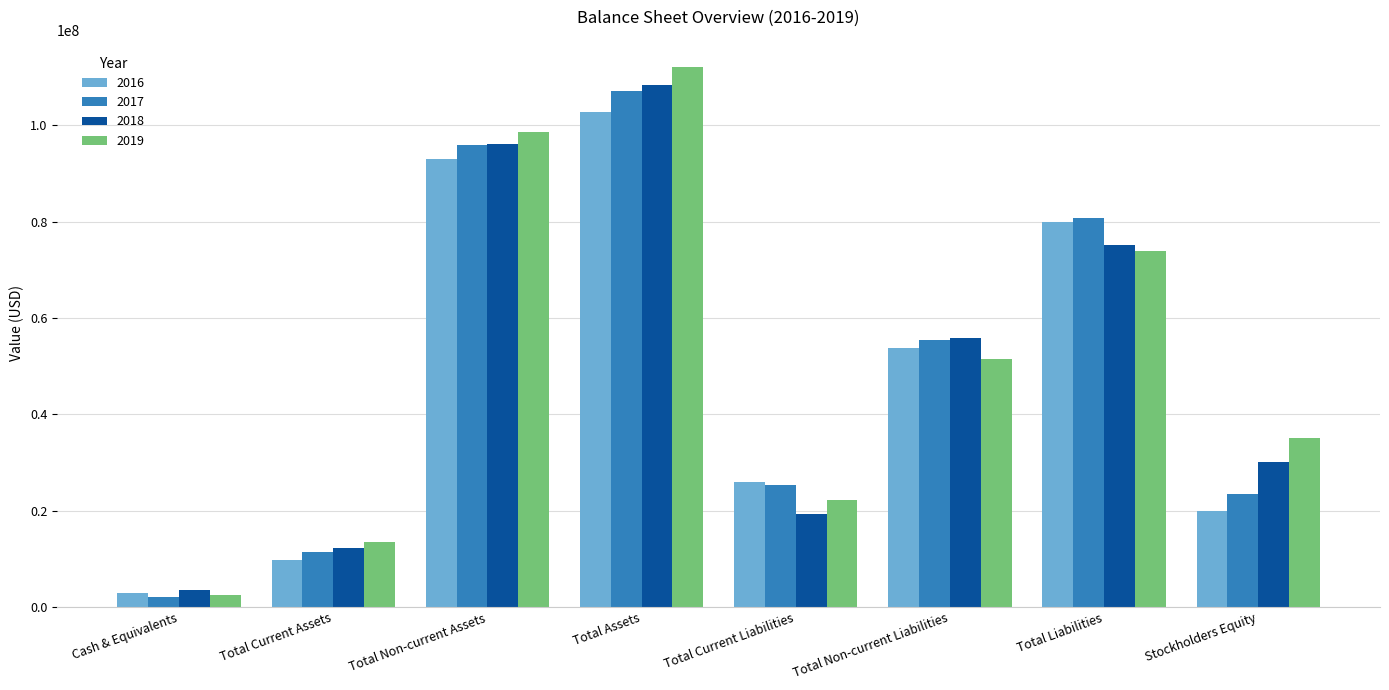

Reading left to right, transcribe all the data shown in this chart.

2016: Cash & Equivalents=2889950	Total Current Assets=9794975	Total Non-current Assets=93047658	Total Assets=102842633	Total Current Liabilities=26036363	Total Non-current Liabilities=53877788	Total Liabilities=79914151	Stockholders Equity=20033679
2017: Cash & Equivalents=2121903	Total Current Assets=11324726	Total Non-current Assets=95915132	Total Assets=107239858	Total Current Liabilities=25366382	Total Non-current Liabilities=55406378	Total Liabilities=80772760	Stockholders Equity=23424367
2018: Cash & Equivalents=3597841	Total Current Assets=12157108	Total Non-current Assets=96146467	Total Assets=108303575	Total Current Liabilities=19344763	Total Non-current Liabilities=55856905	Total Liabilities=75201668	Stockholders Equity=30055383
2019: Cash & Equivalents=2457846	Total Current Assets=13558812	Total Non-current Assets=98651831	Total Assets=112210643	Total Current Liabilities=22274509	Total Non-current Liabilities=51584794	Total Liabilities=73859303	Stockholders Equity=35060682